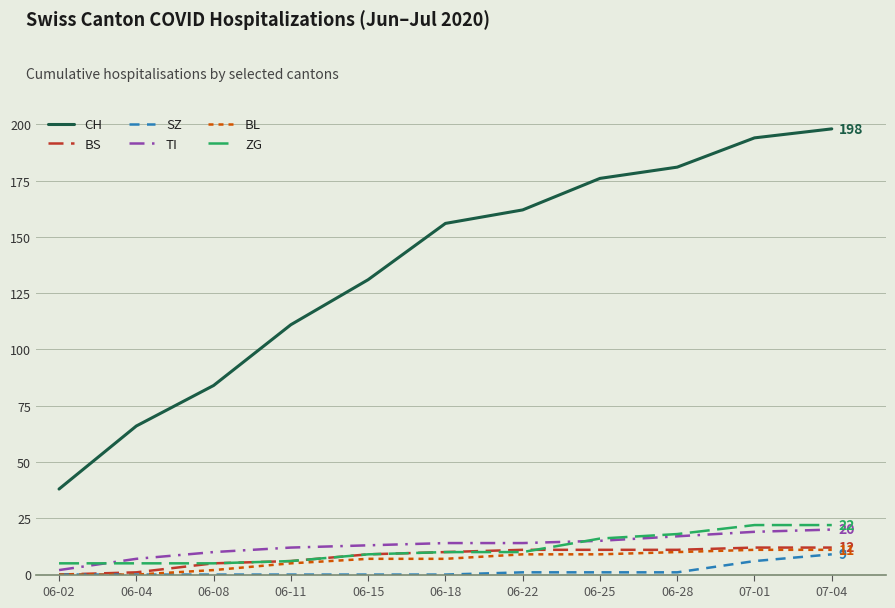

Which series has the largest range (max minus min)?

CH